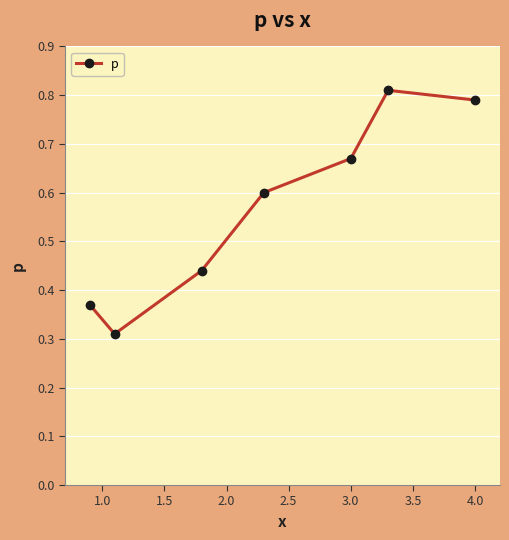

True or false: there are more than 1 points higher than both neighbors.

False